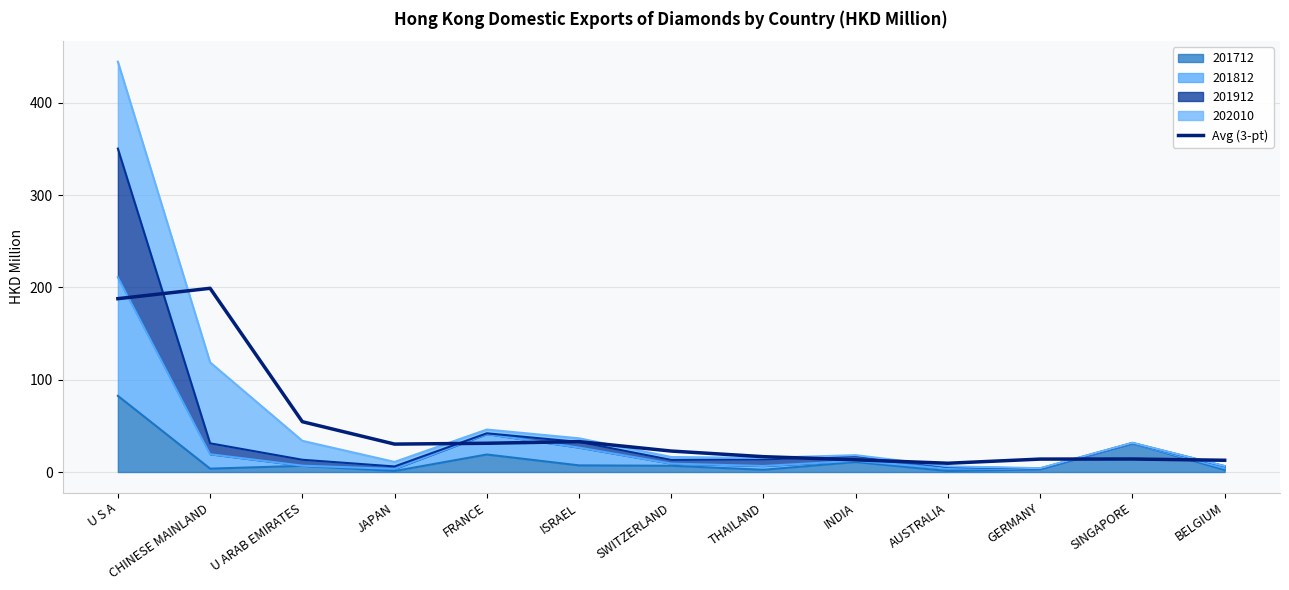

How many values exceed 22?

7